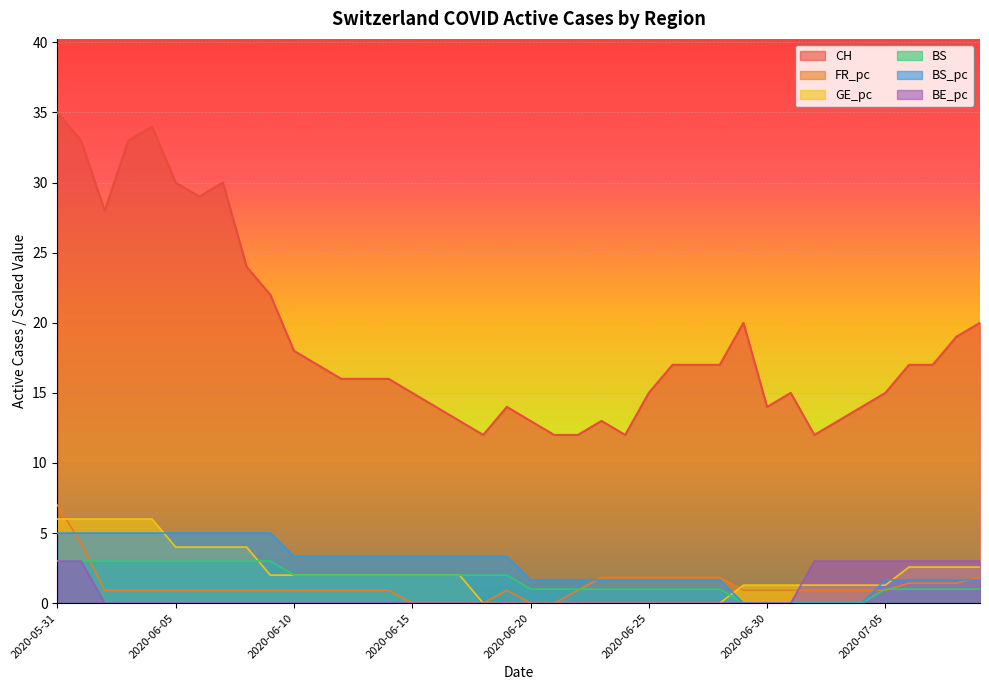

What is the sum of all GE_pc values?

83.3